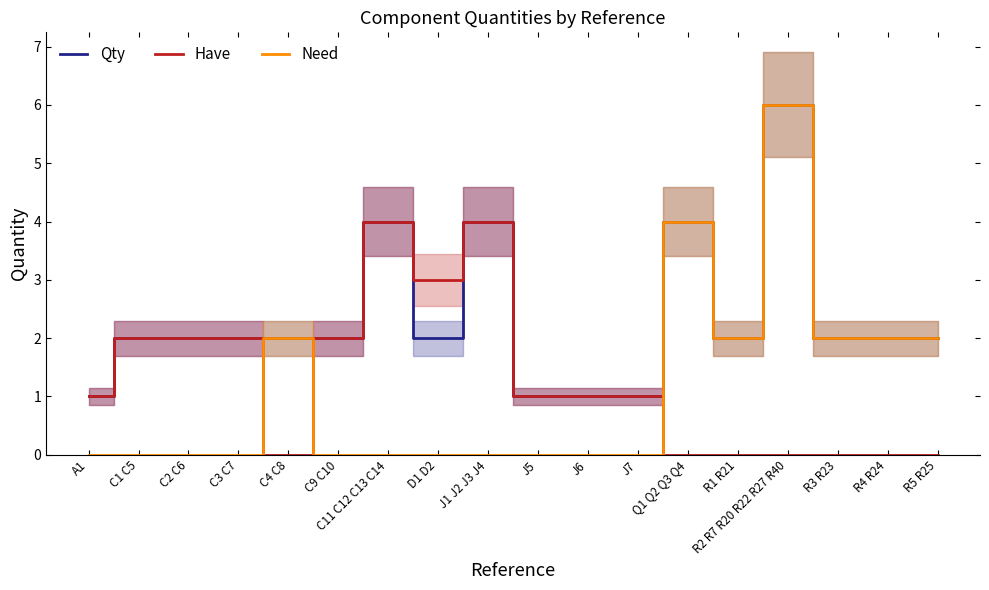

Where is Need nearest to the value 3?

C4 C8